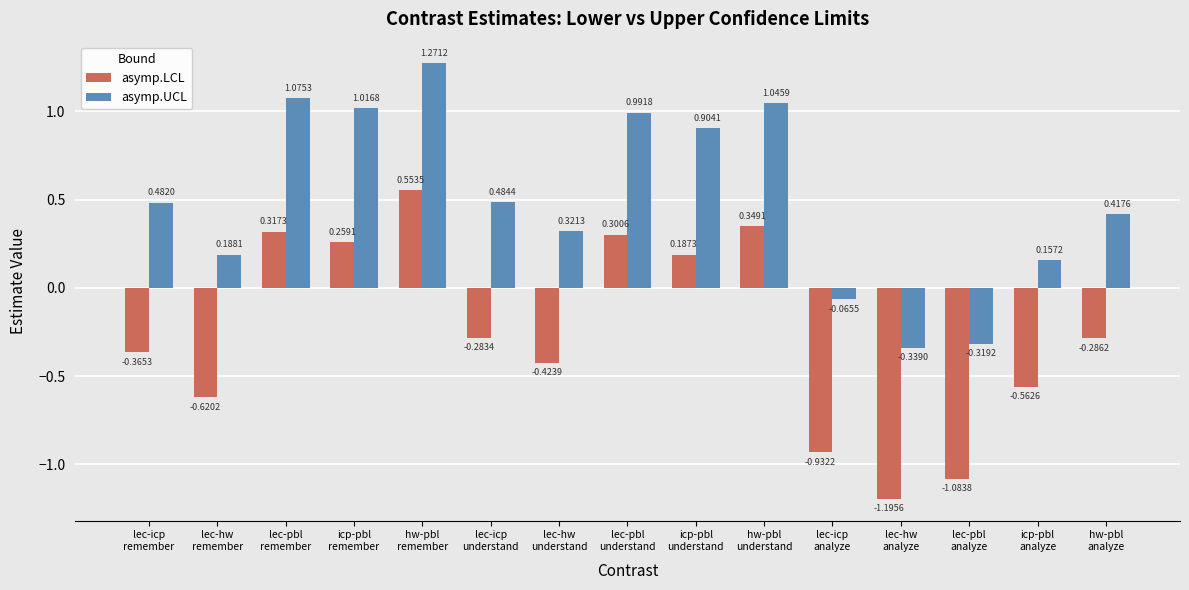

What is the difference between the second highest and second lowest values in the asymp.LCL series?

1.4